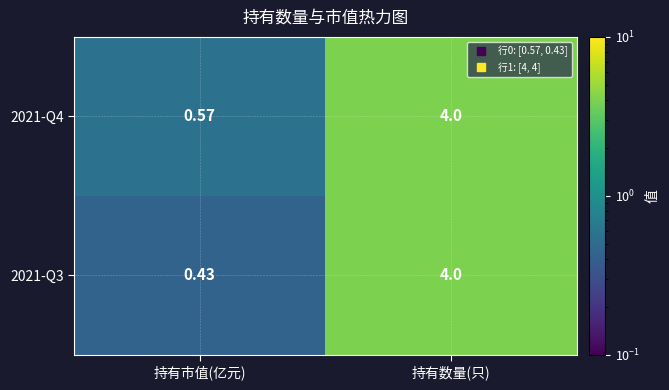

Where is 2021-Q4 nearest to the value 2?

持有市值(亿元)